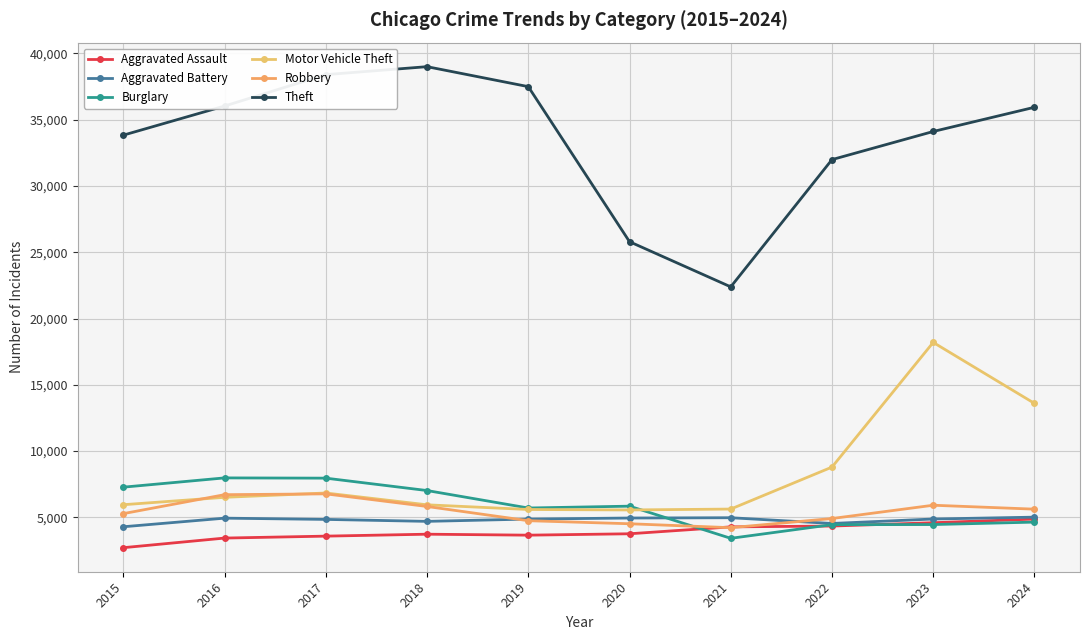

How many distinct data groups are displayed?

6